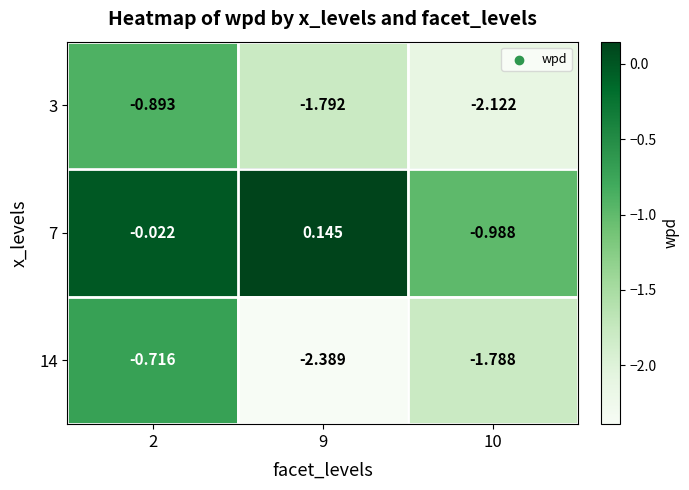

Reading left to right, list all the values displayed in this chart.

3: 2=-0.9	9=-1.8	10=-2.1
7: 2=-0.0	9=0.1	10=-1.0
14: 2=-0.7	9=-2.4	10=-1.8